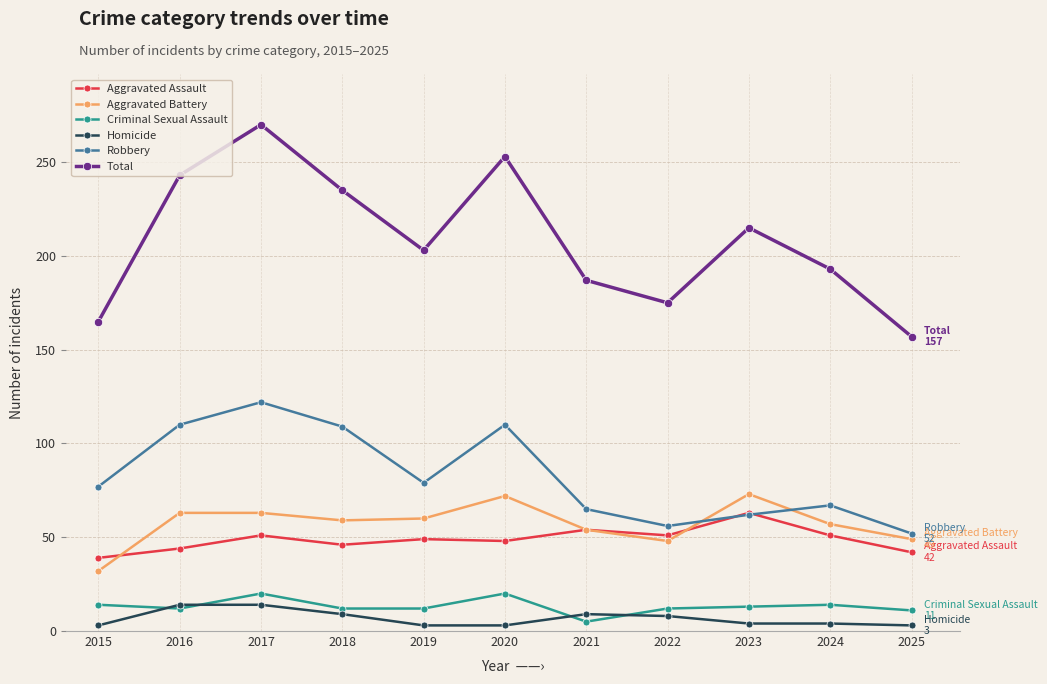

At which category does Total reach its first local valley?

2019